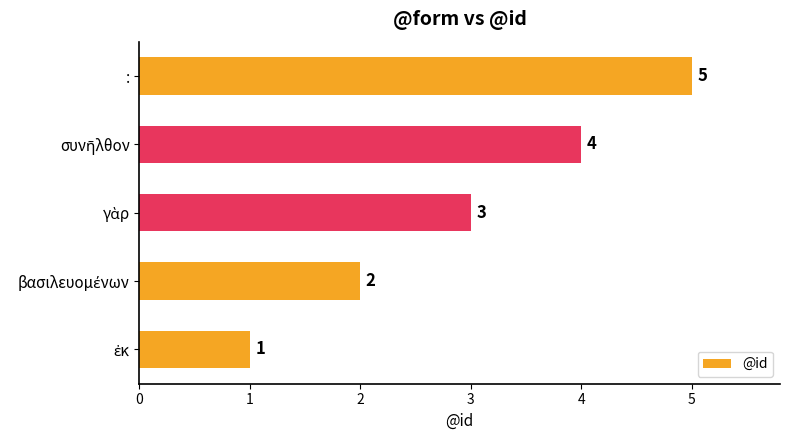

What is the difference between the maximum and minimum values?

4